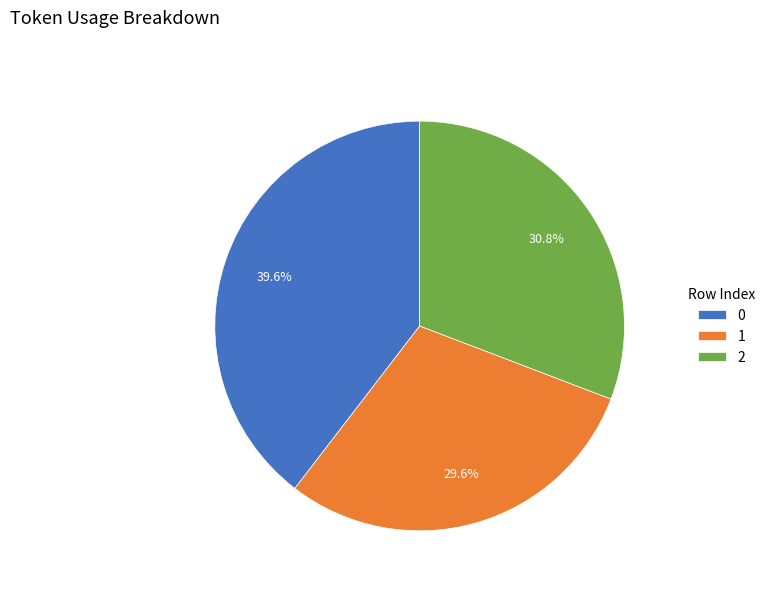

How many slices are in this pie chart?

3